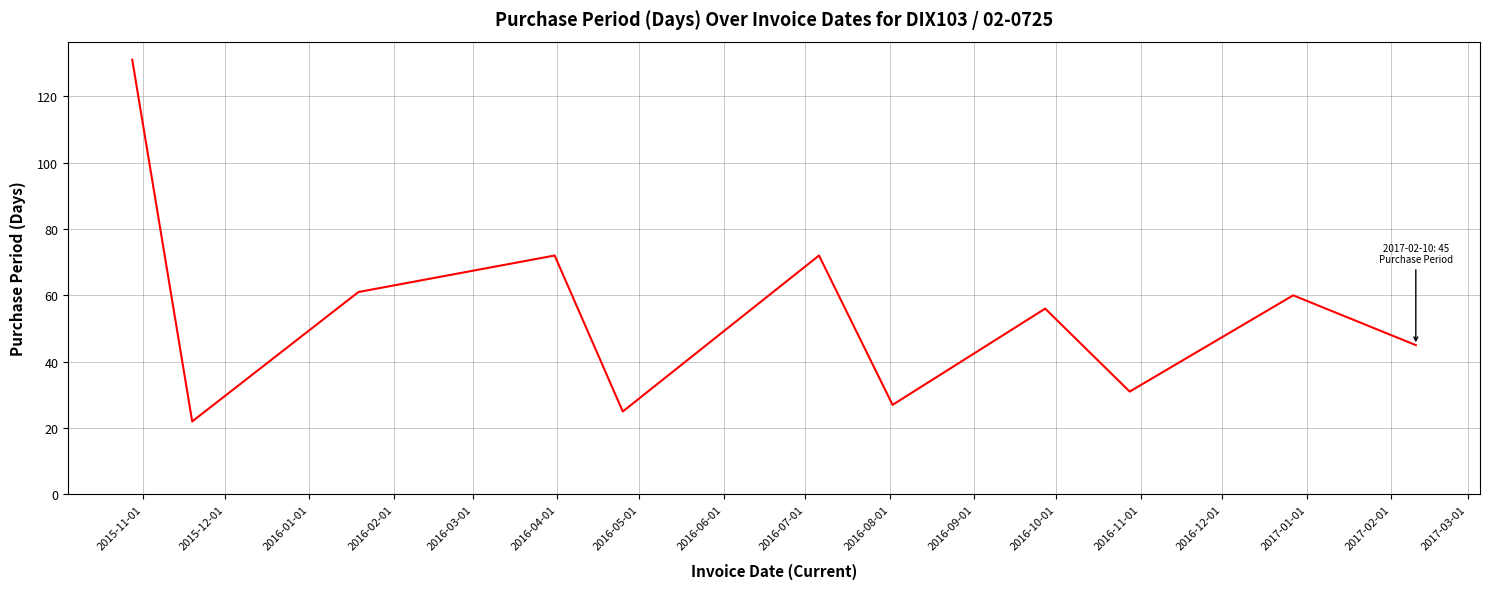

What is the difference between the second highest and minimum values?

50